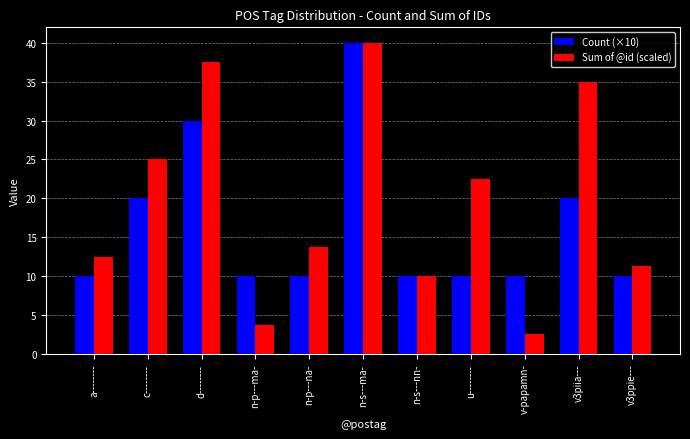

Which series changed the most between a-------- and v3piia---?

Sum of @id (scaled)